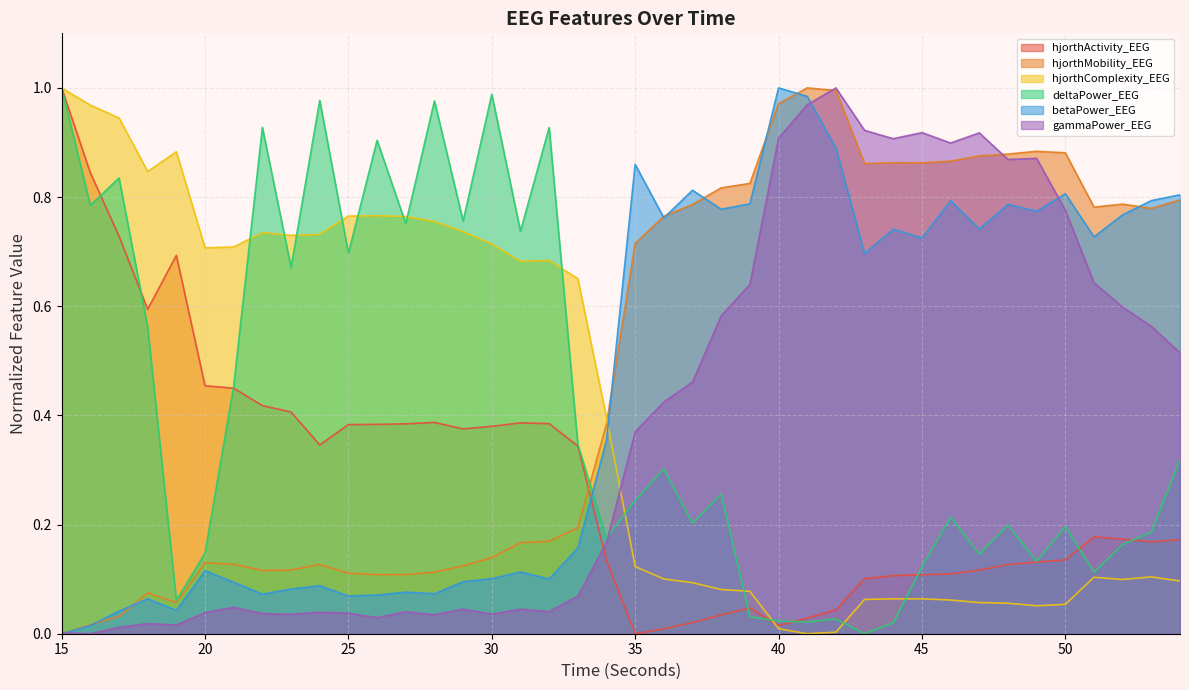

How many interior local valleys does the hjorthMobility_EEG series have?

7